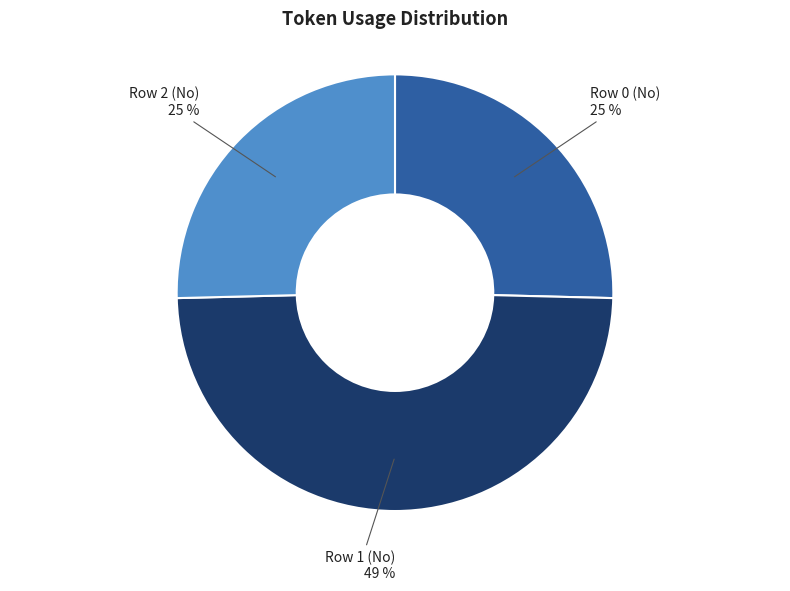

Count the number of slices in the pie.

3